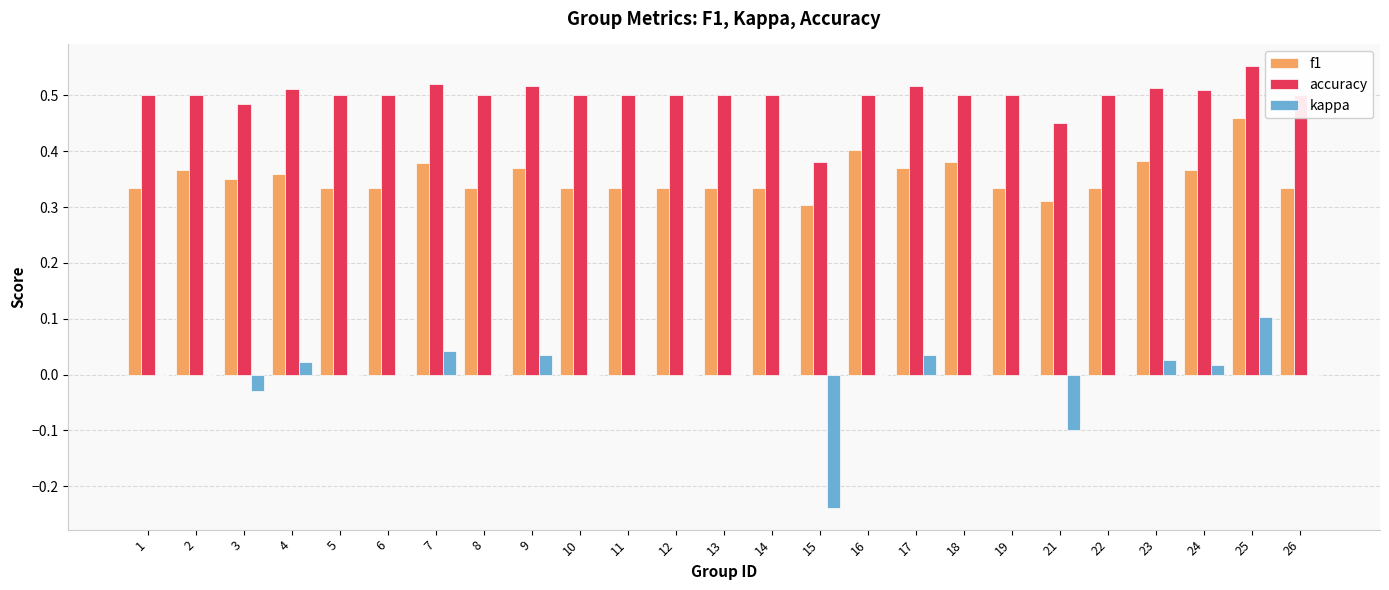

Between 2 and 4, which series saw the biggest shift?

kappa